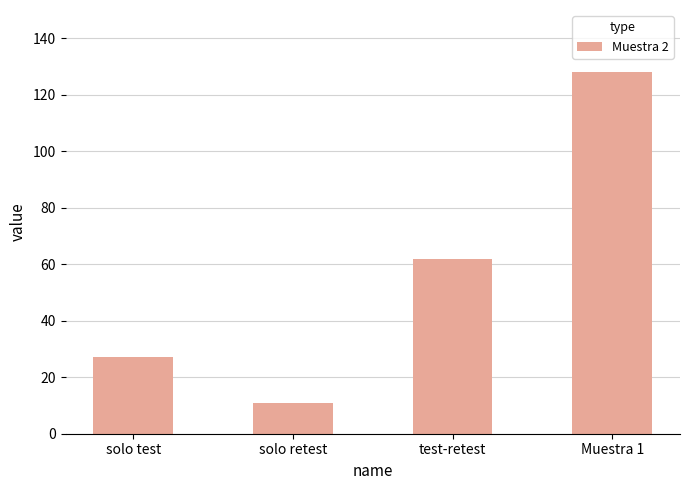

At which label is the value closest to 69?

test-retest